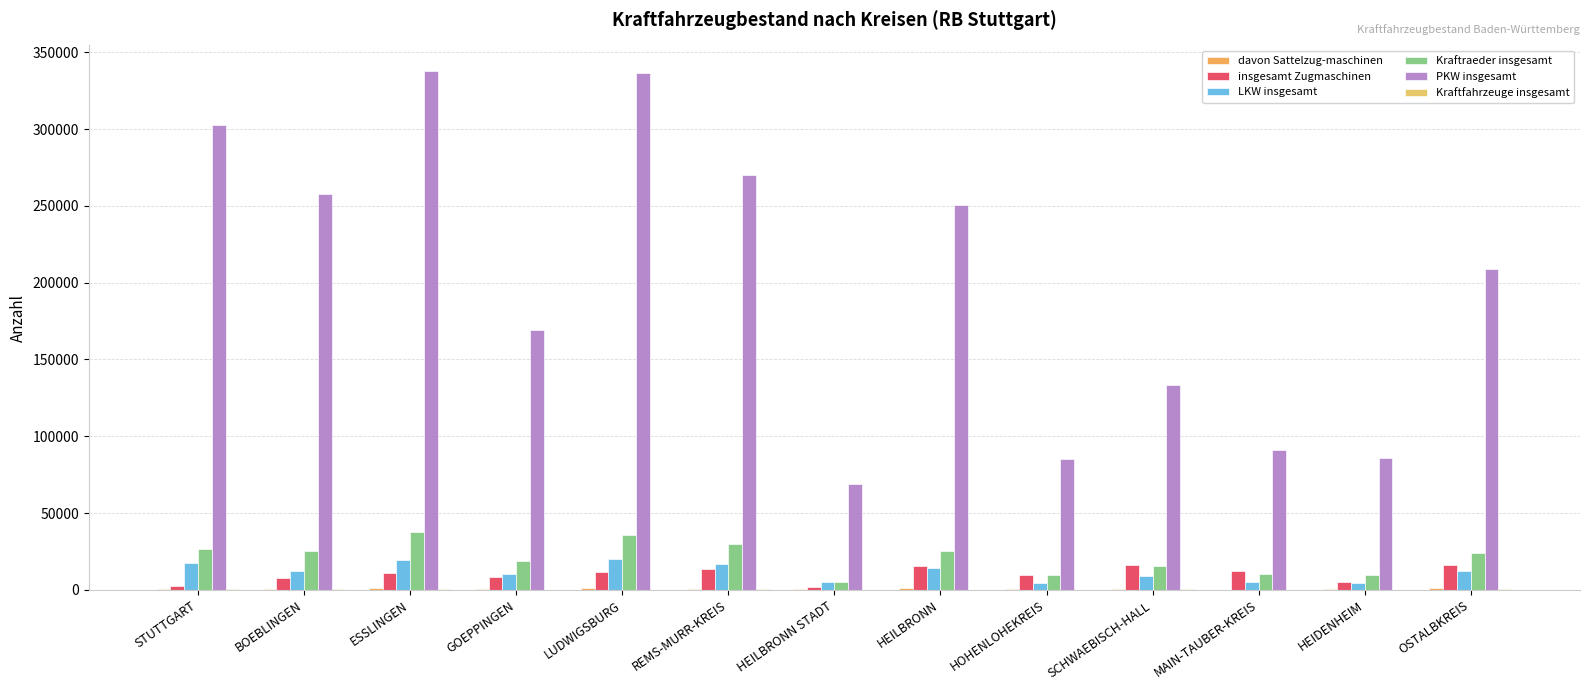

Which series changed the most between GOEPPINGEN and REMS-MURR-KREIS?

PKW insgesamt